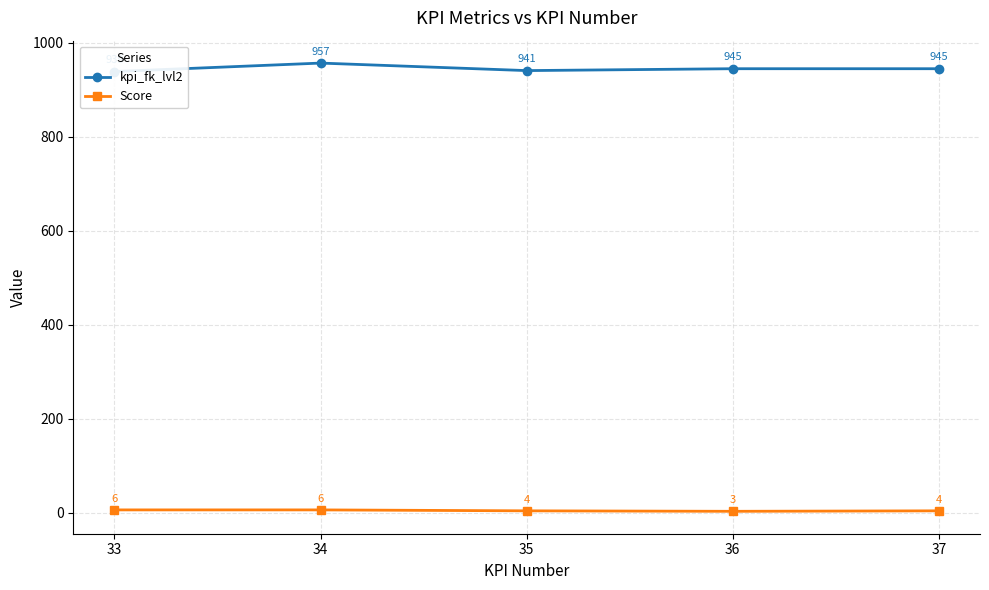

Is it true that Score equals 3 at 33?

False